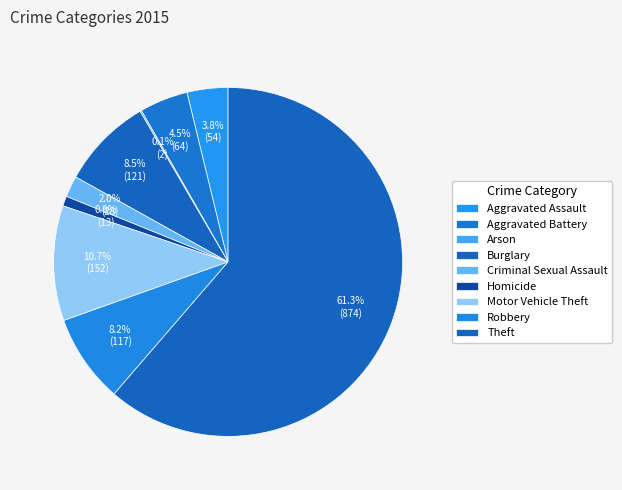

Which slice is the smallest?

Arson